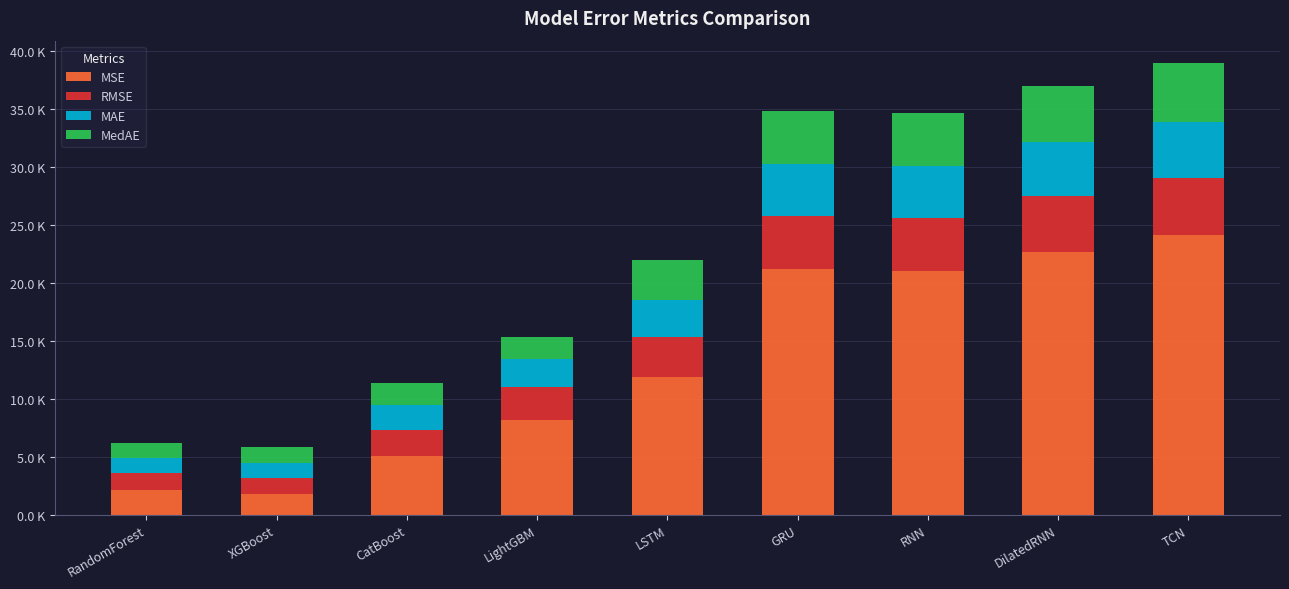

At how many categories does at least one series exceed 23220?

1